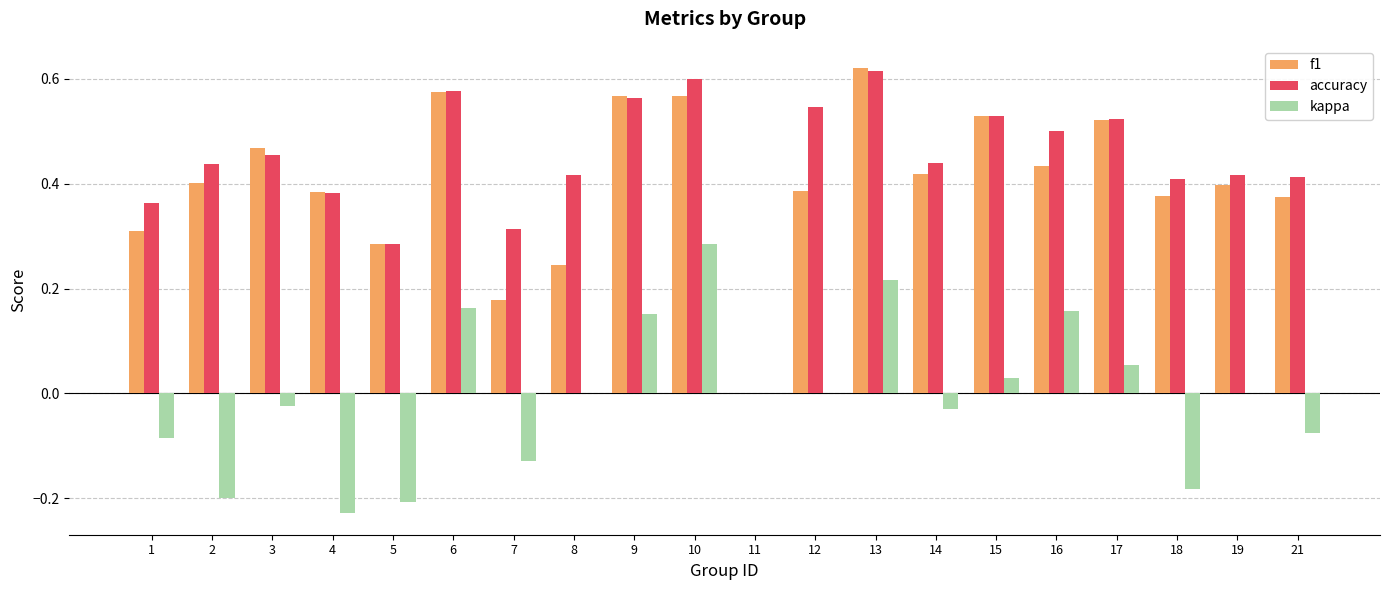

The accuracy series shows 0.4 at 12. True or false?

False